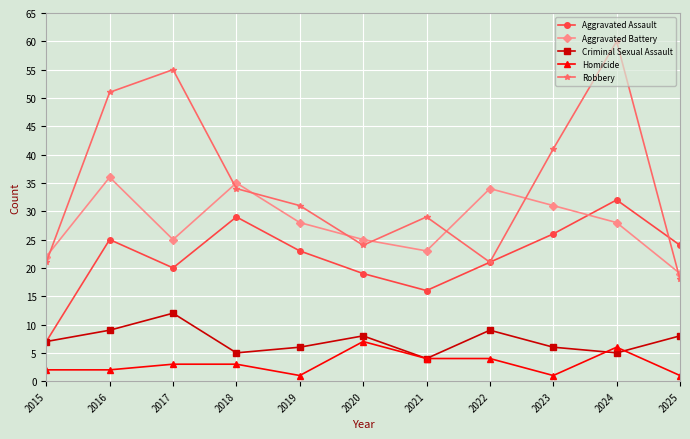

What are all the series names shown in the legend?

Aggravated Assault, Aggravated Battery, Criminal Sexual Assault, Homicide, Robbery